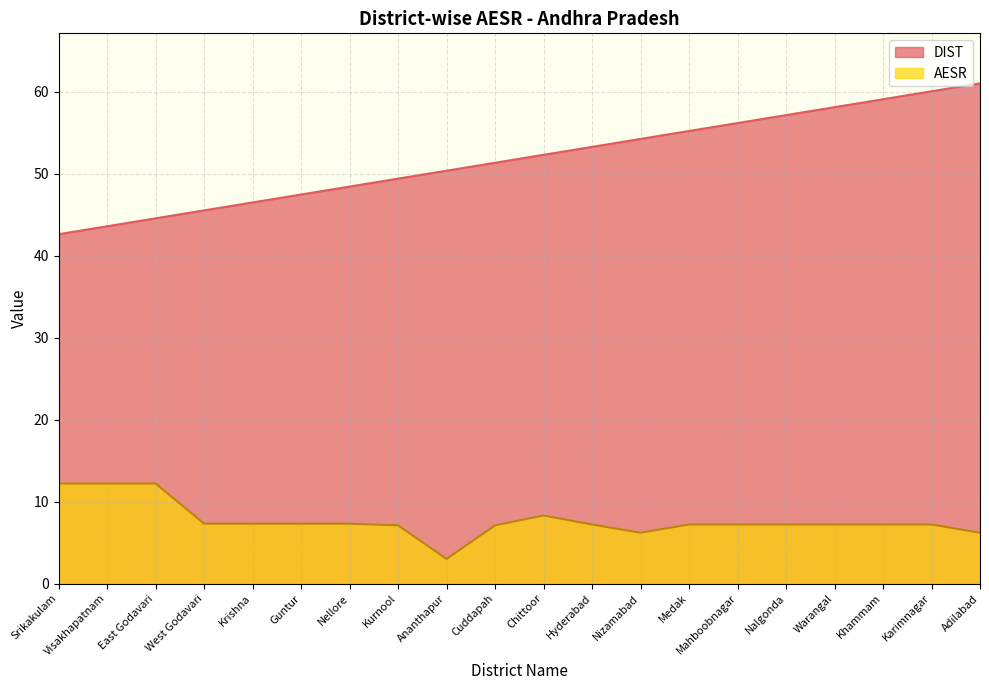

At how many categories does at least one series exceed 13?

20